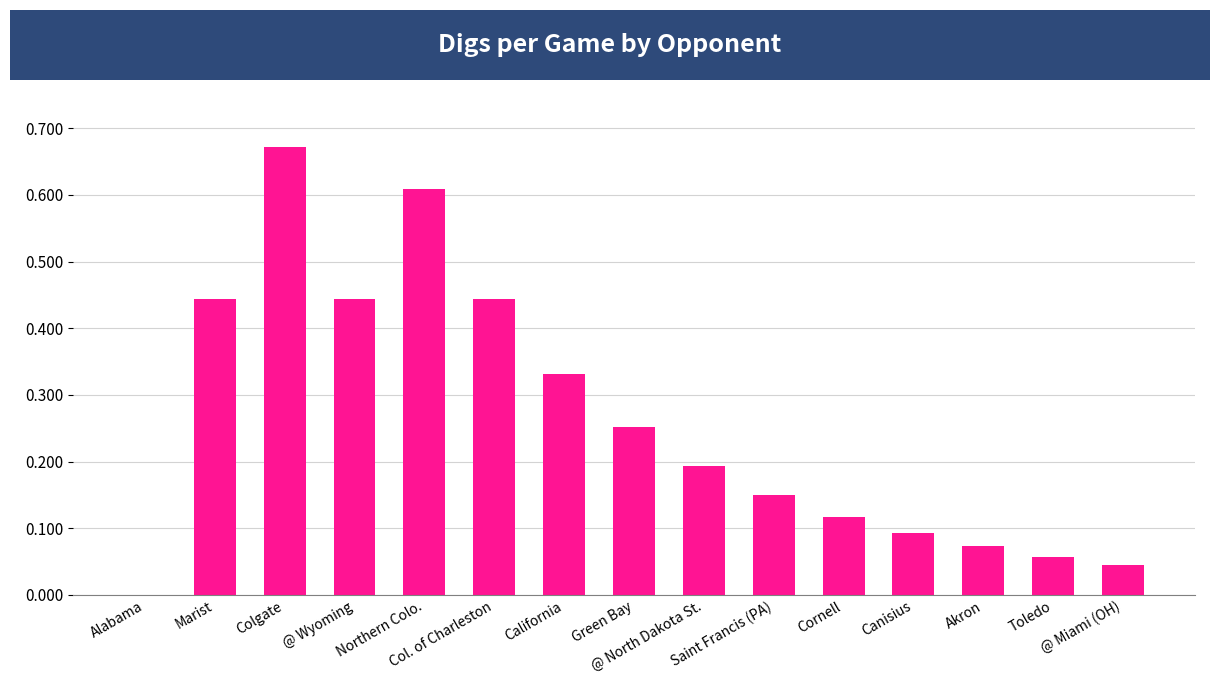

True or false: the data shows 0.0 at Canisius.

False